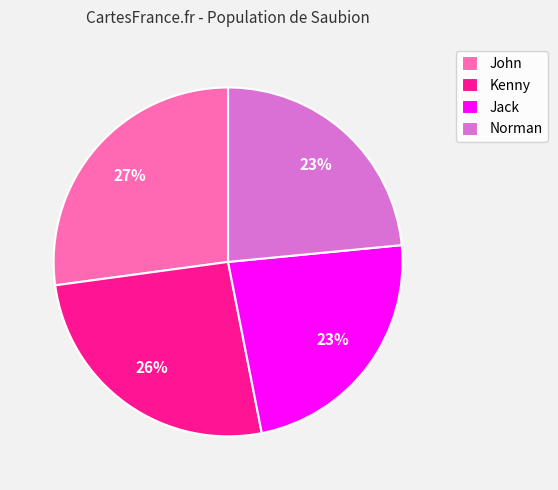

Do Jack and John together represent more than half of the pie?

Yes